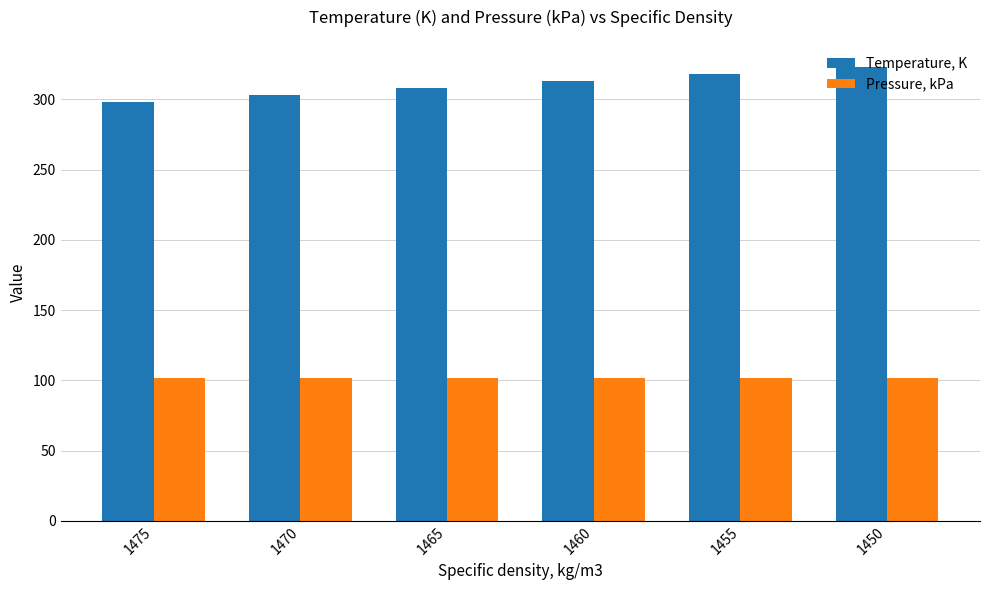

Is it true that Pressure, kPa equals 147.9 at 1455?

False